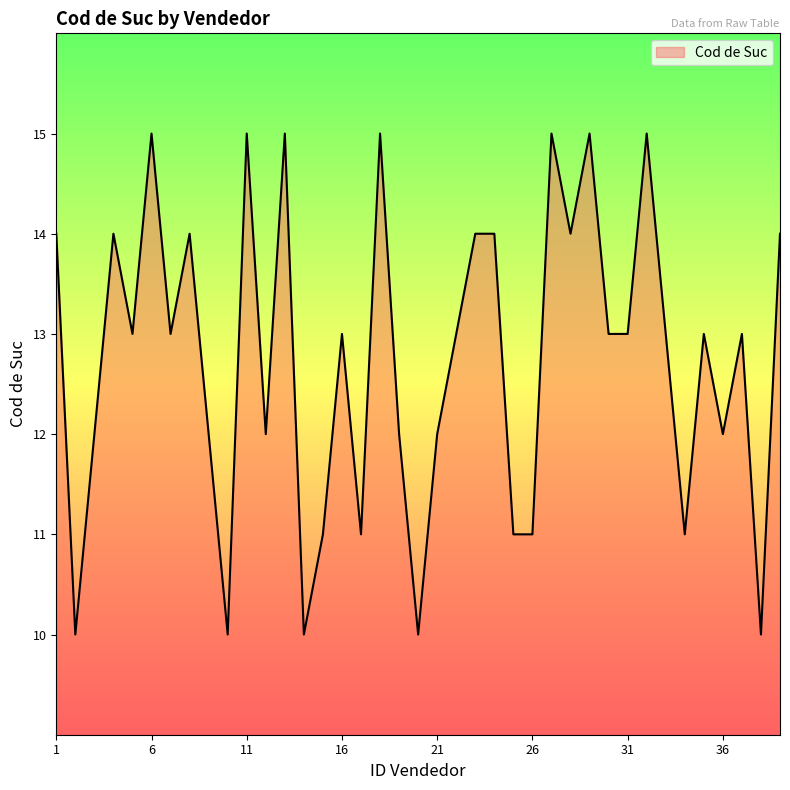

How many lines are shown in the chart?

1